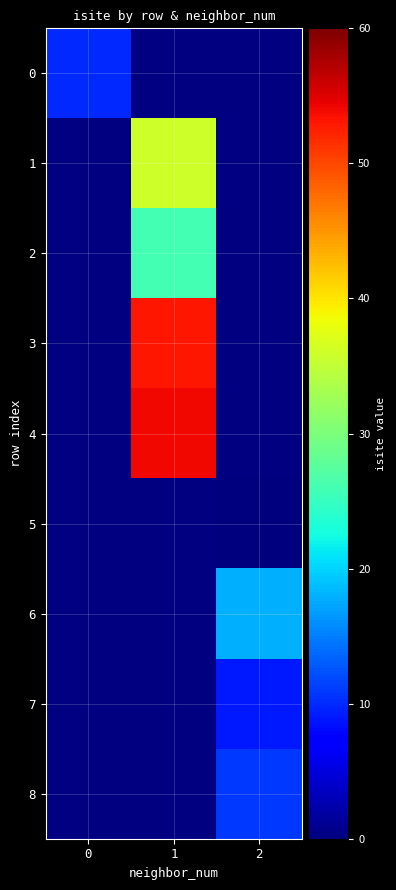

At which category does the chart reach its peak across all series?

1